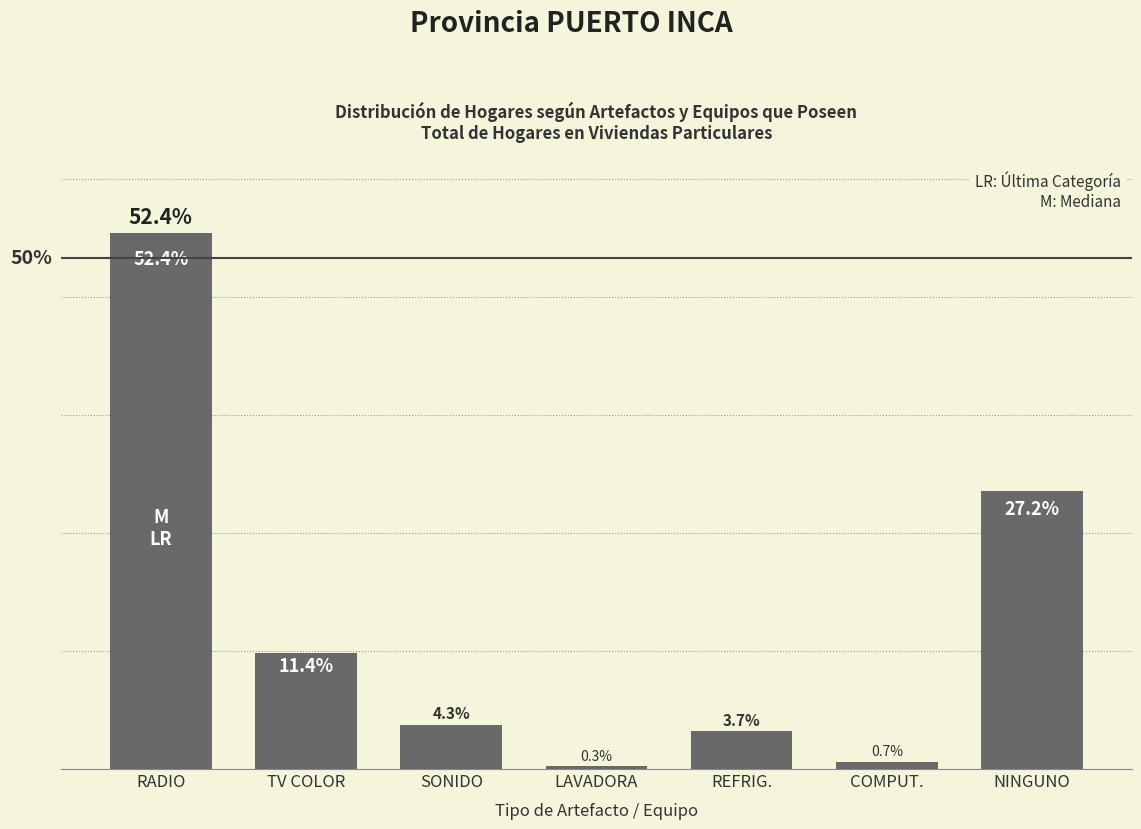

List the labels in order of value, smallest first.

LAVADORA, COMPUT., REFRIG., SONIDO, TV COLOR, NINGUNO, RADIO